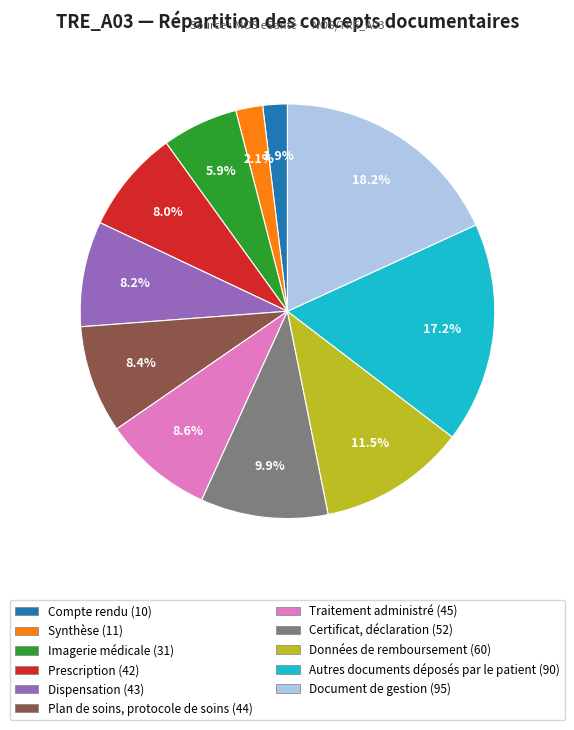

True or false: Traitement administré accounts for 9% of the total.

True